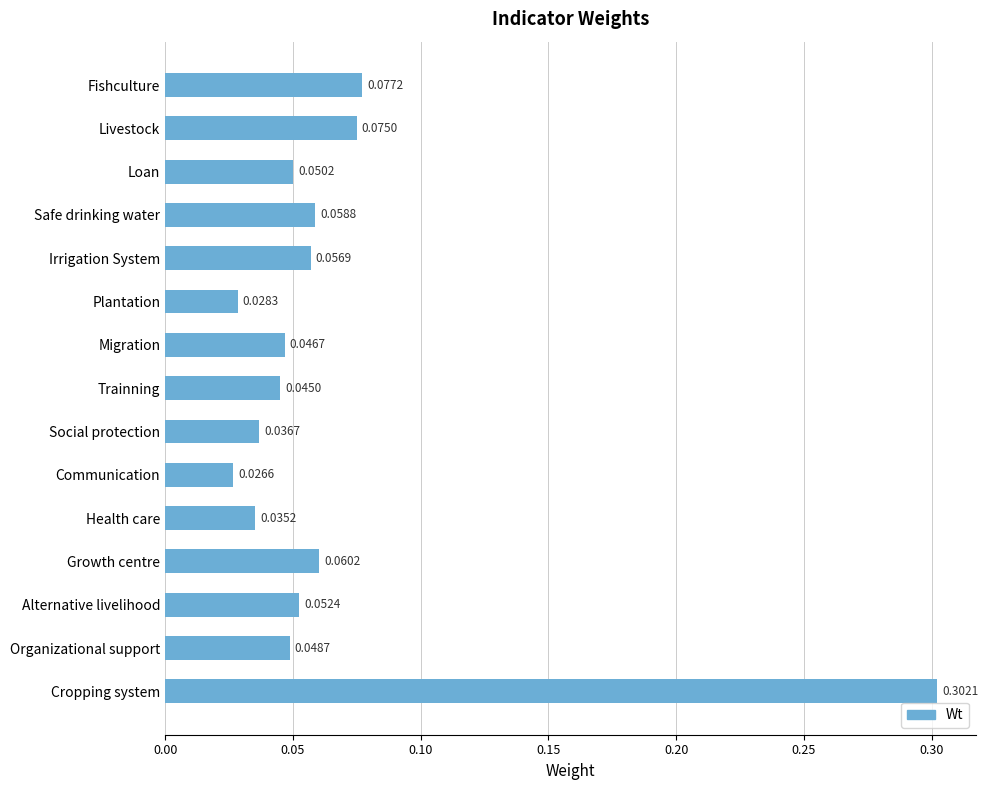

Where is the data nearest to the value 0?

Communication